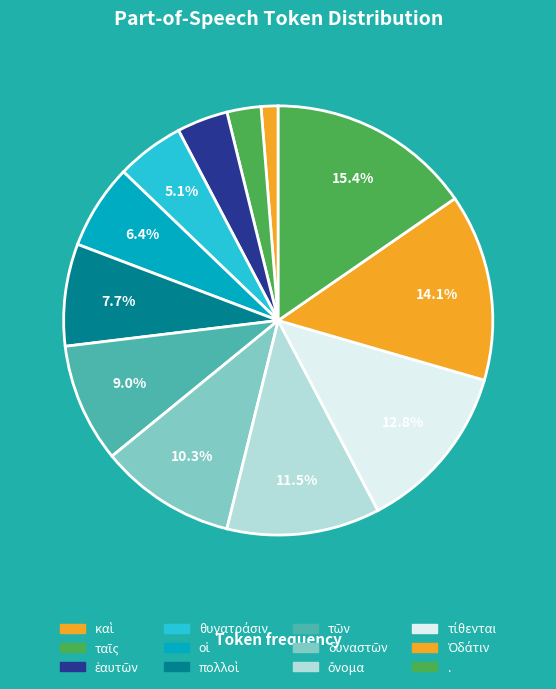

To the nearest percent, what is the average slice percentage?

8%